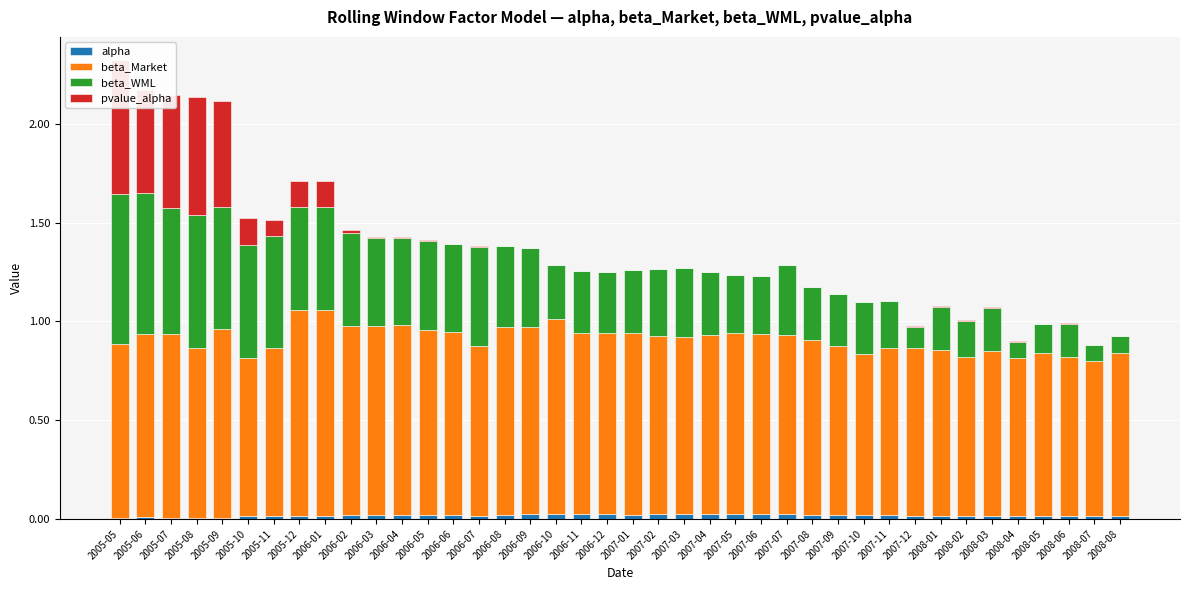

How many series are shown in this chart?

4